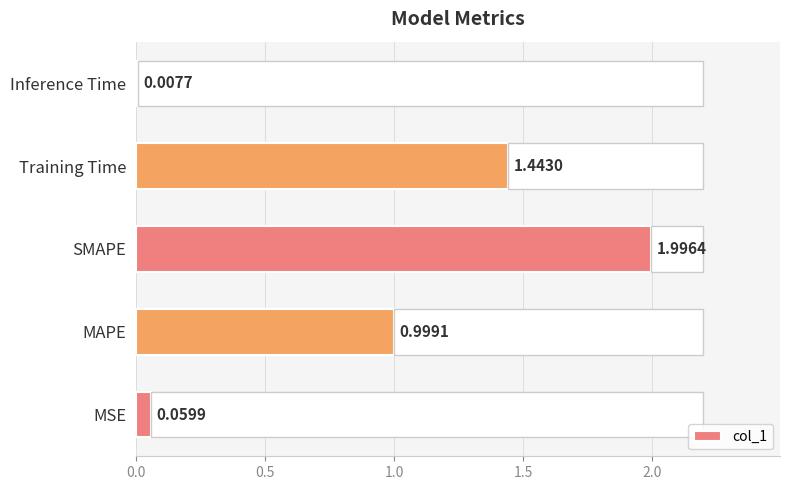

List the labels in order of col_1 value, smallest first.

Inference Time, MSE, MAPE, Training Time, SMAPE